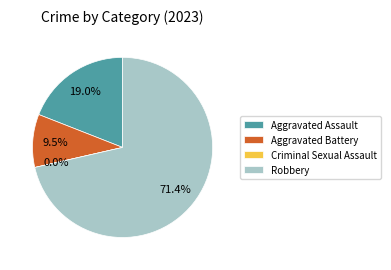

Which category has the biggest portion of the pie?

Robbery